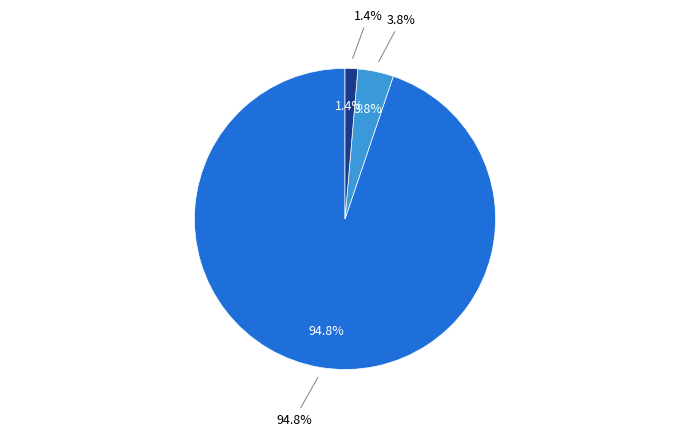

To the nearest percent, what percentage of the pie is Inference Time?

1%